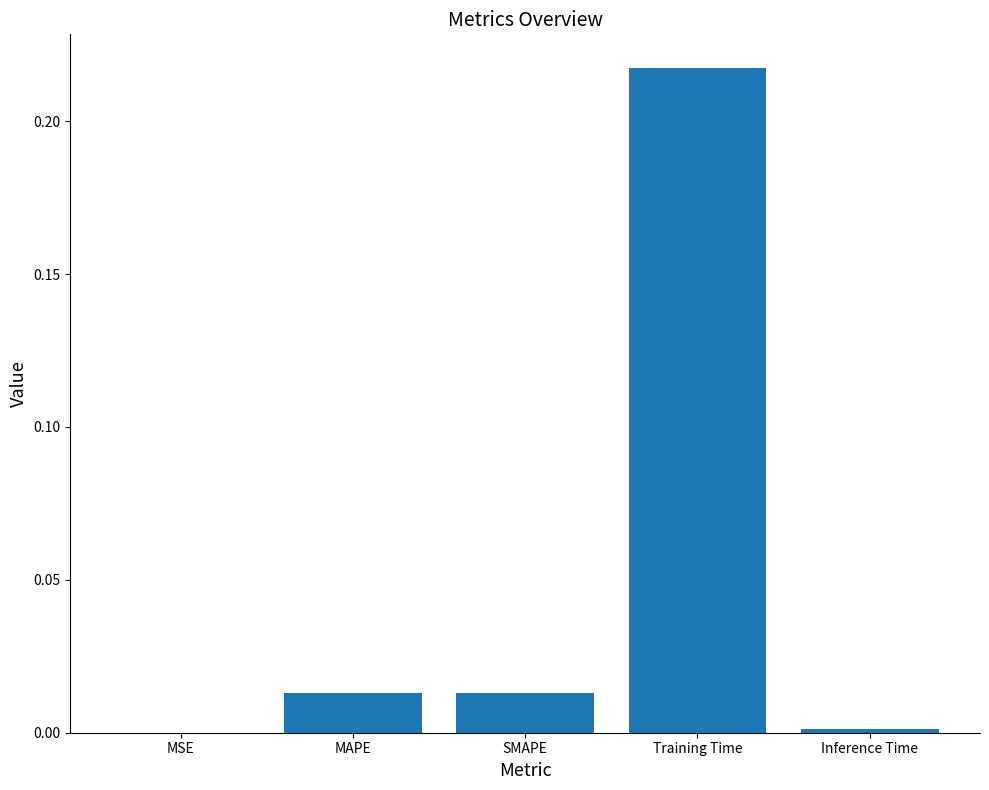

What is the change in value from MAPE to Training Time?

+0.2